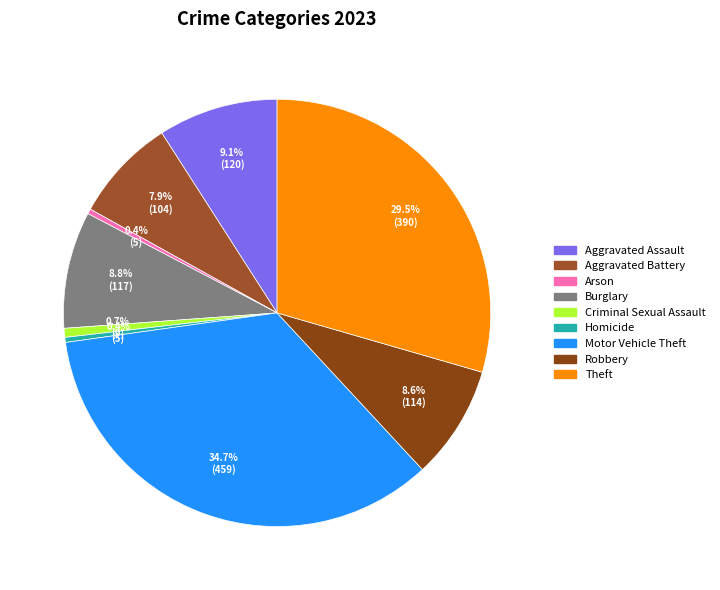

To the nearest percent, what is the average slice percentage?

11%